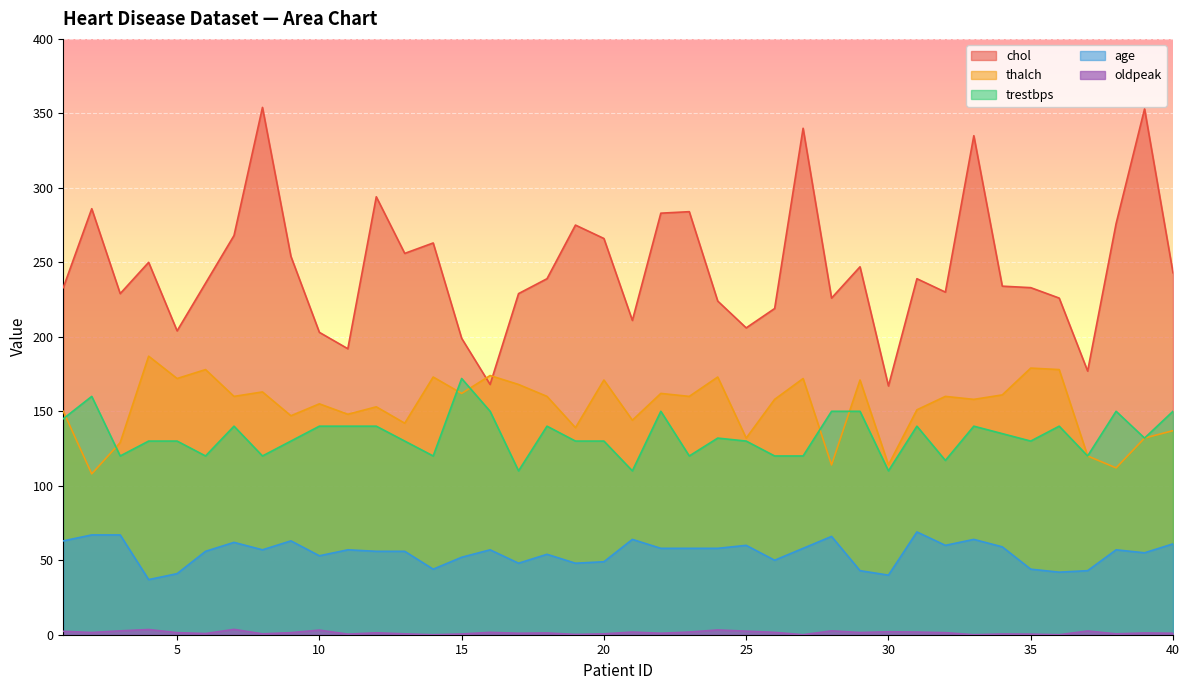

True or false: oldpeak and chol intersect in this chart.

False